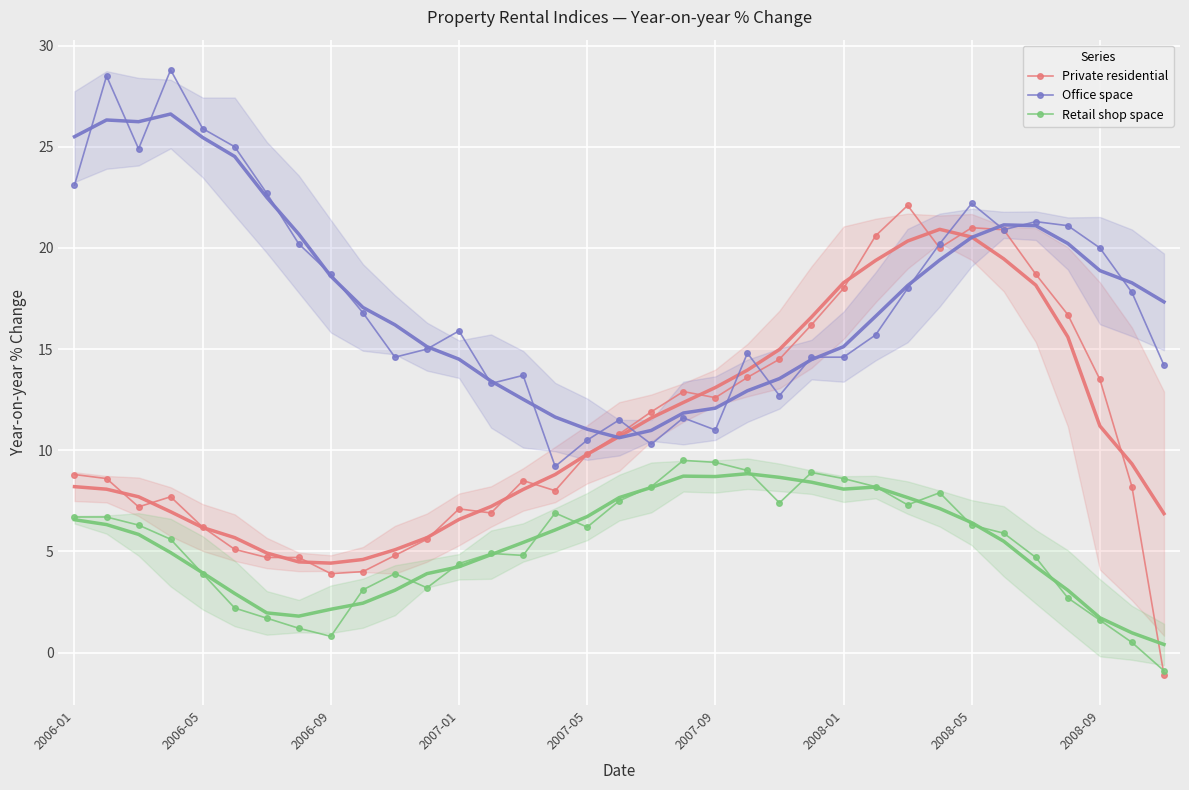

What are all the series names shown in the legend?

Private residential, Office space, Retail shop space